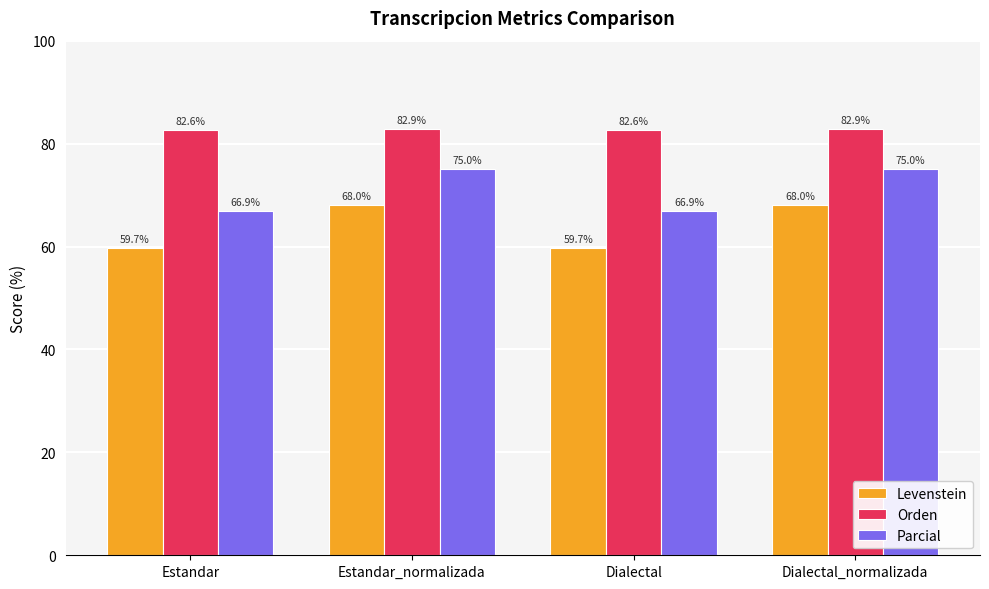

What position from the left is Estandar_normalizada?

2